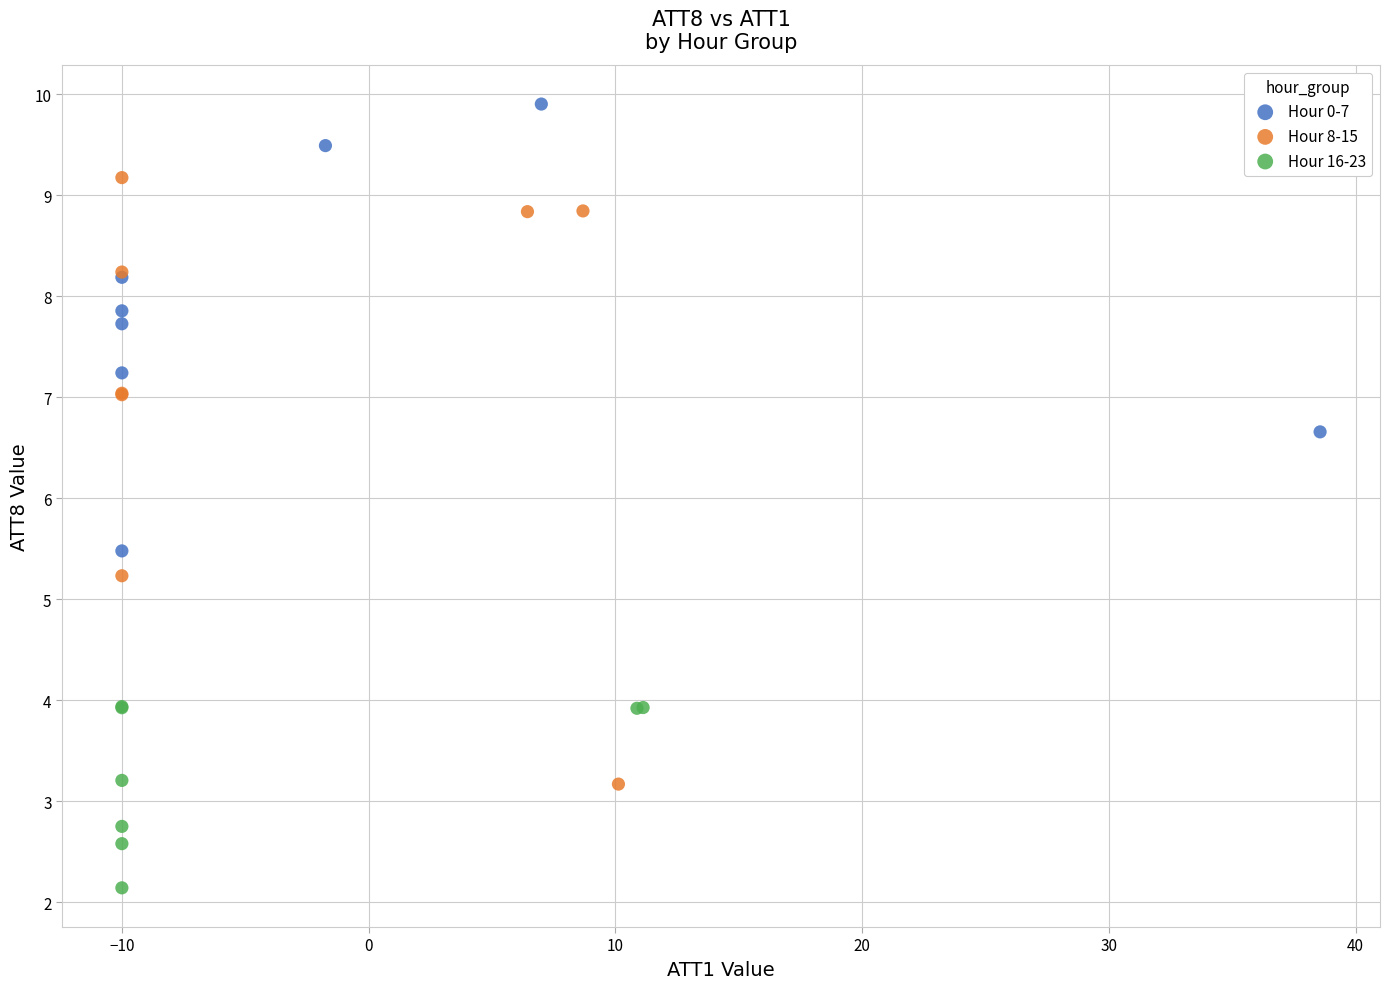

Which series contains the highest Y value?

Hour 0-7